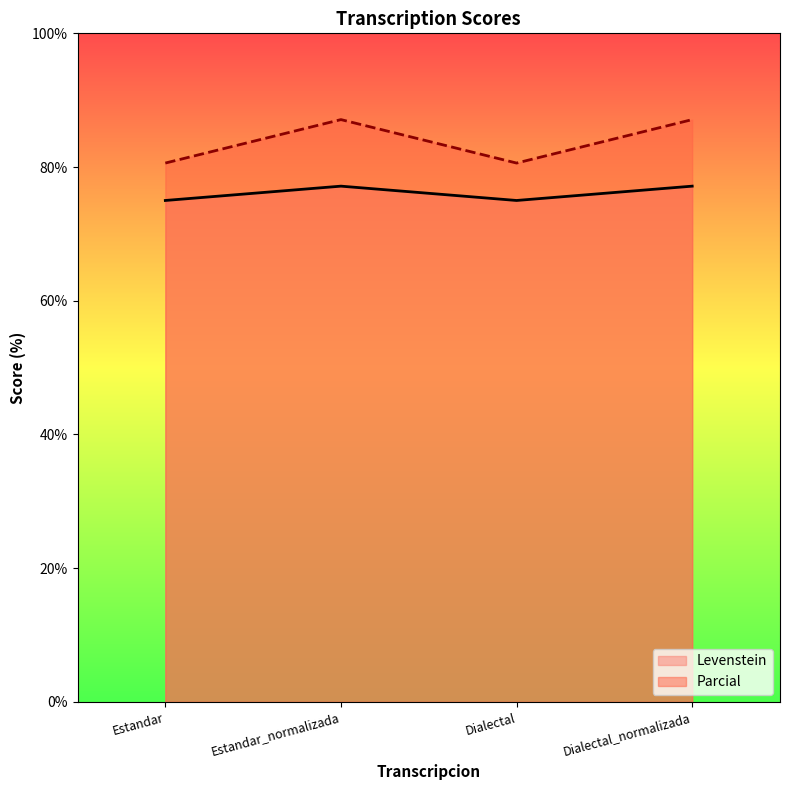

What is the label of the 2nd point from the left?

Estandar_normalizada